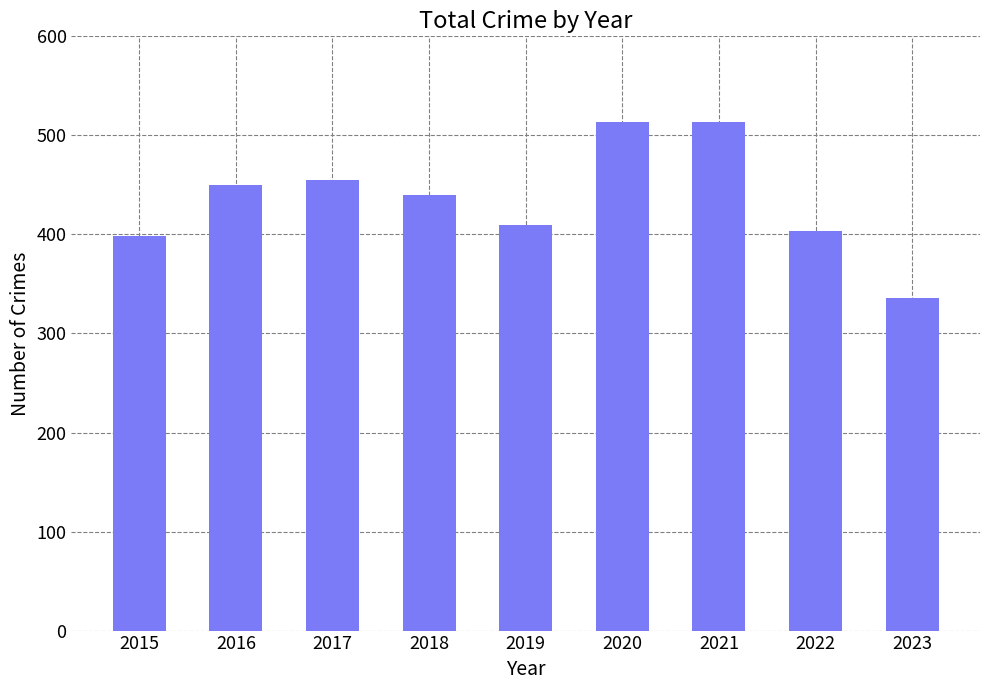

What is the change in value from 2018 to 2023?

-104